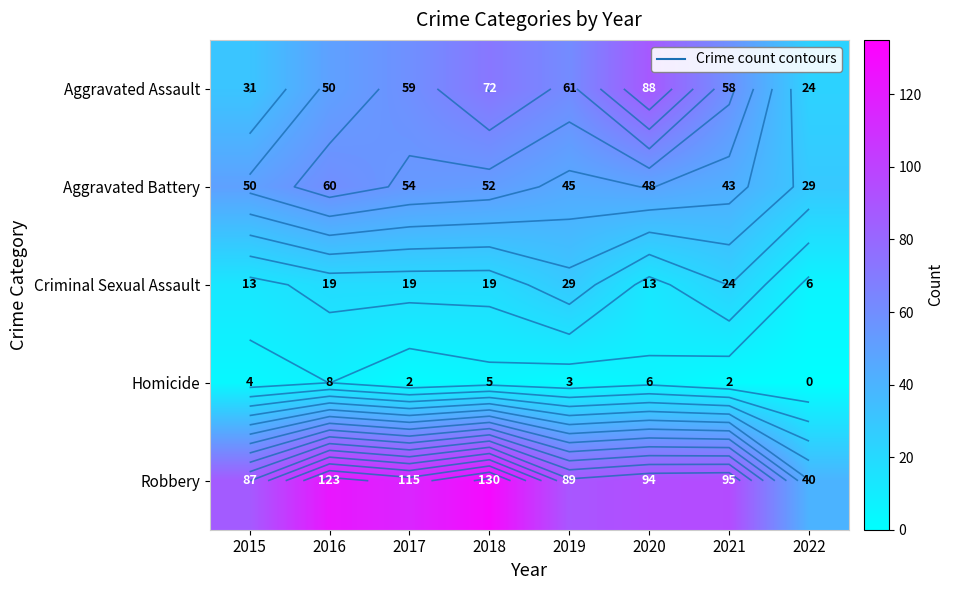

What is the difference between the highest and lowest values at 2019?

86